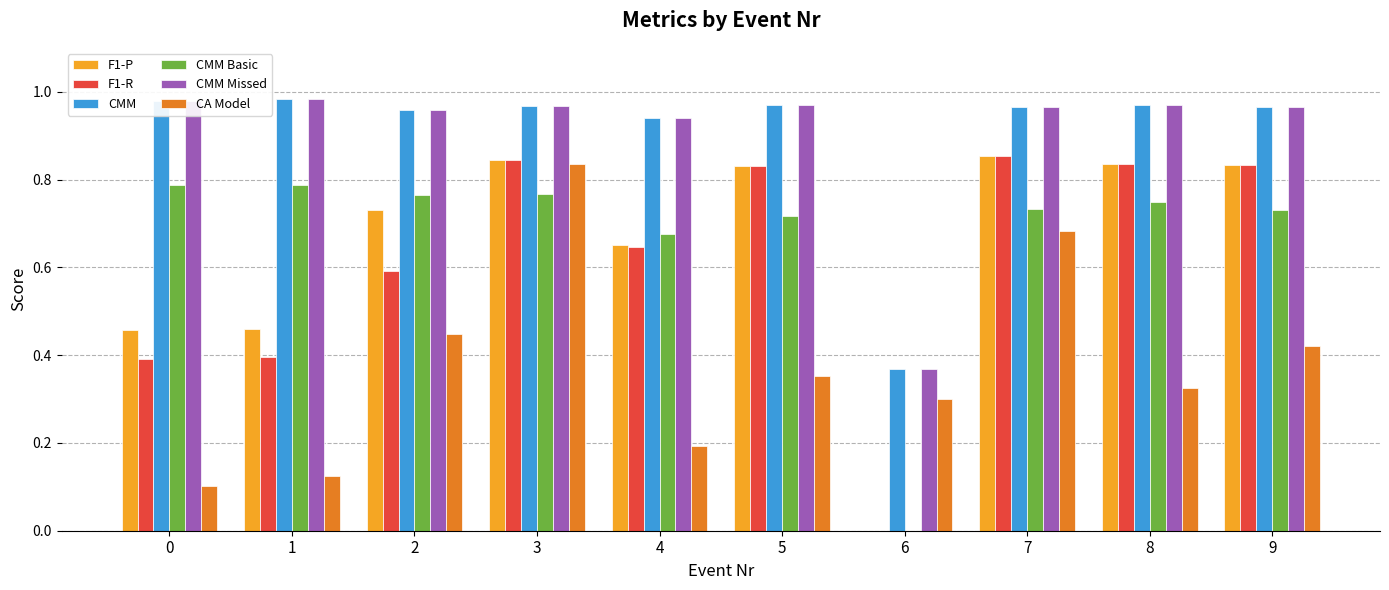

At which label is F1-P closest to 0?

6